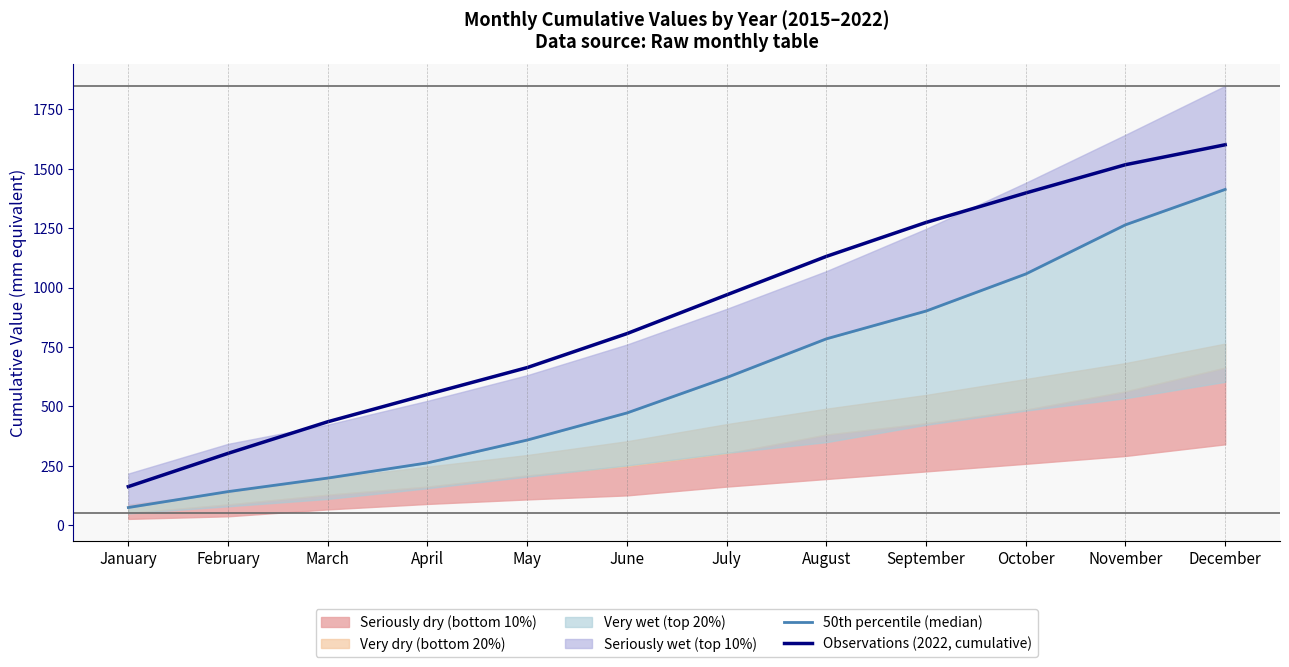

How many values in the 50th percentile (median) series exceed 621?

5